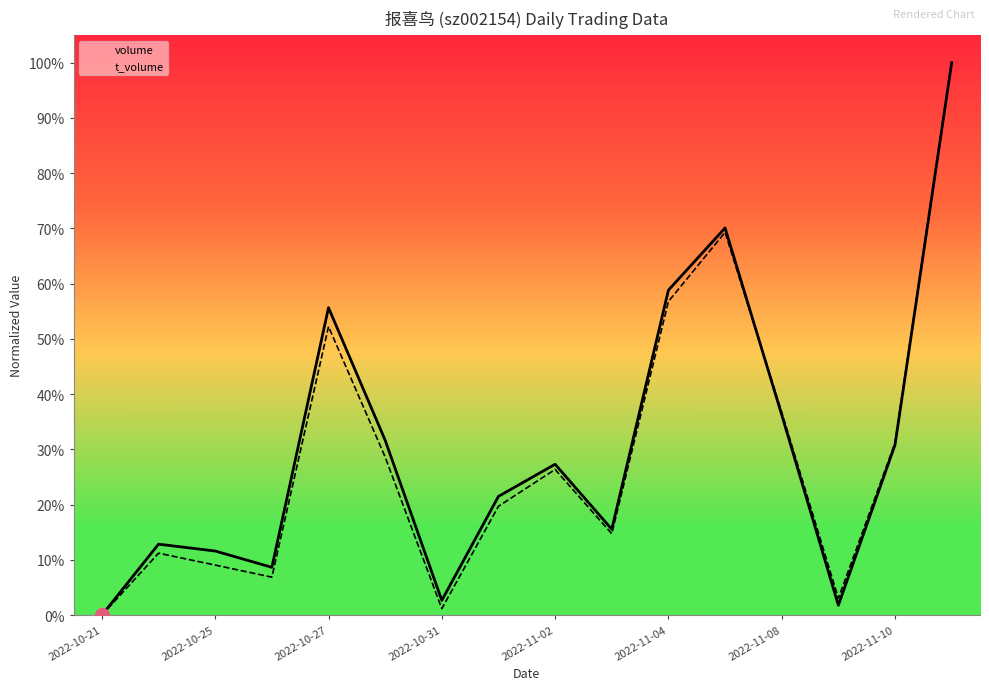

How many positive values does the t_volume series have?

15